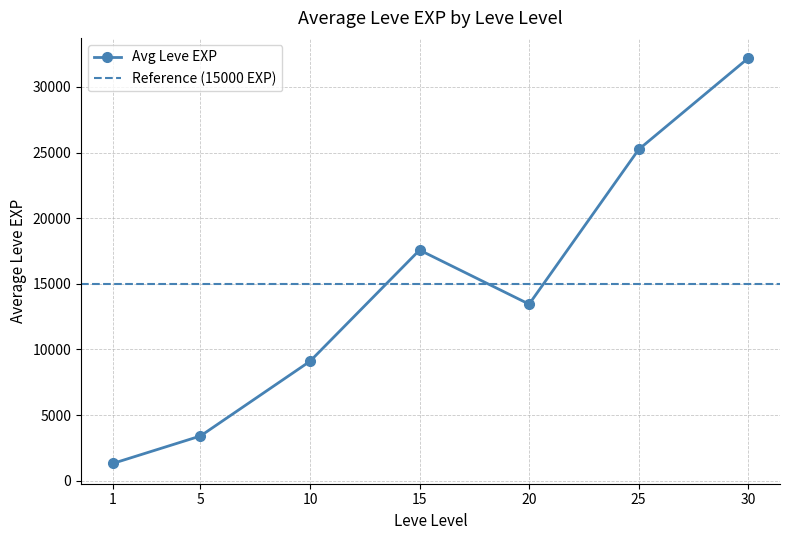

How many lines are shown in the chart?

1